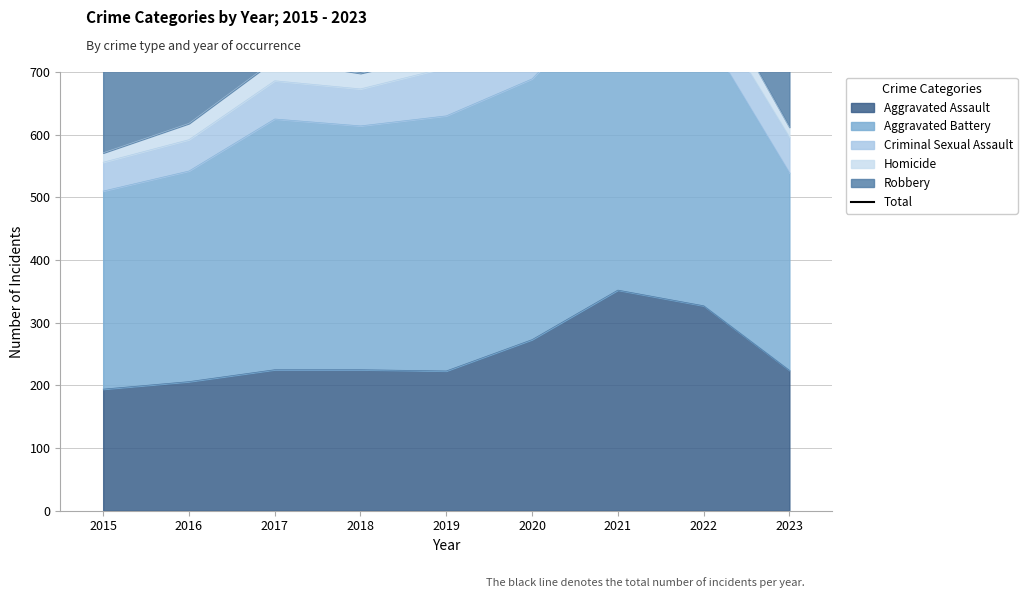

Where is the data nearest to the value 1045?

2020